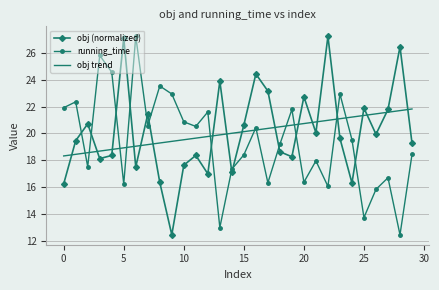

What is the minimum value shown in the chart?

12.5